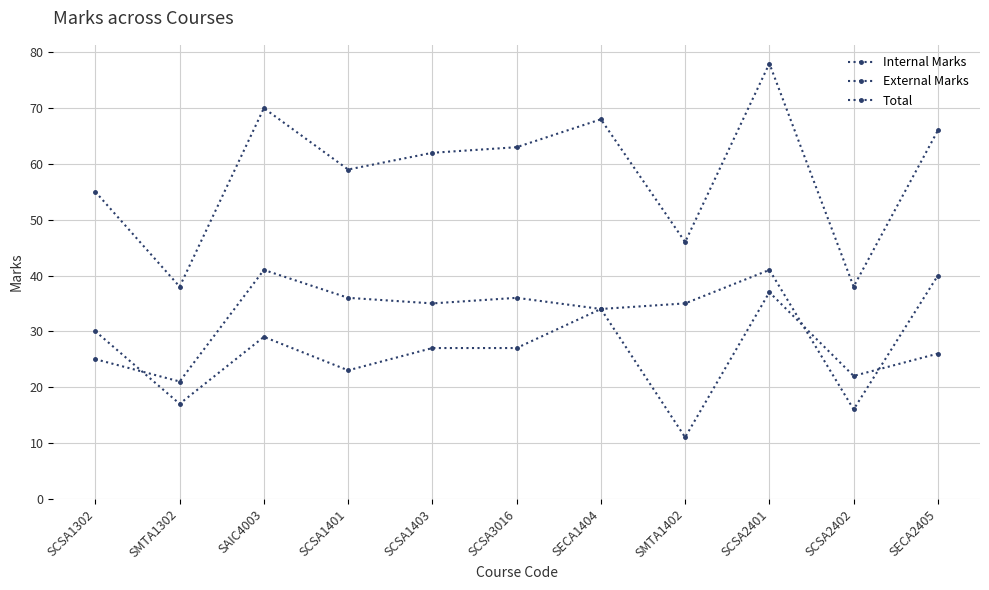

Where does the Internal Marks series first go above 35?

SAIC4003